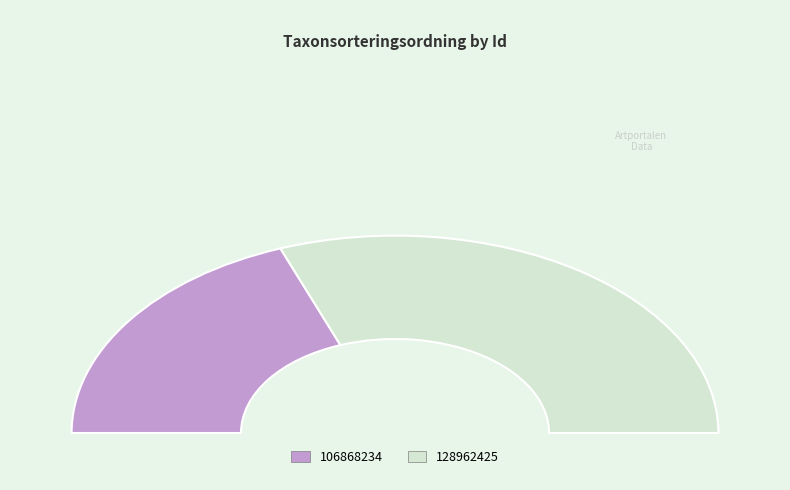

Approximately how many times larger is the value at 106868234 compared to 128962425?

0.6